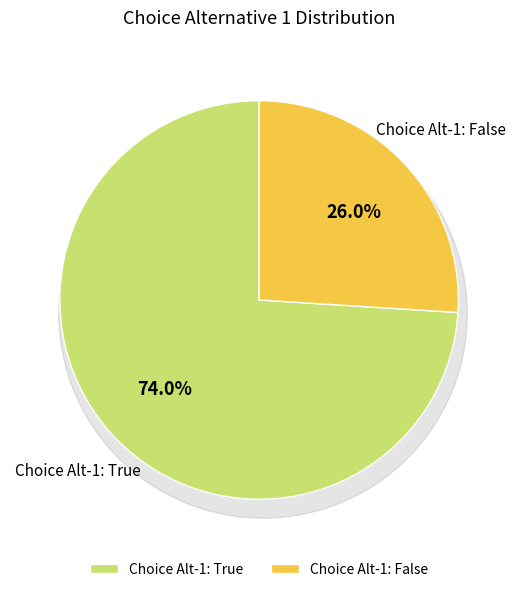

What is the total percentage of Choice Alternative 1 (false) and Choice Alternative 1 (true)?

100.0%